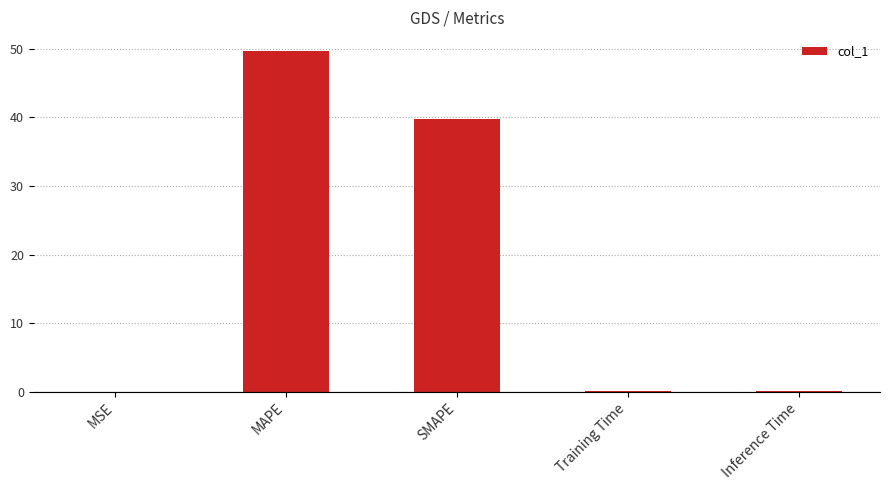

What is the maximum value shown in the chart?

49.7